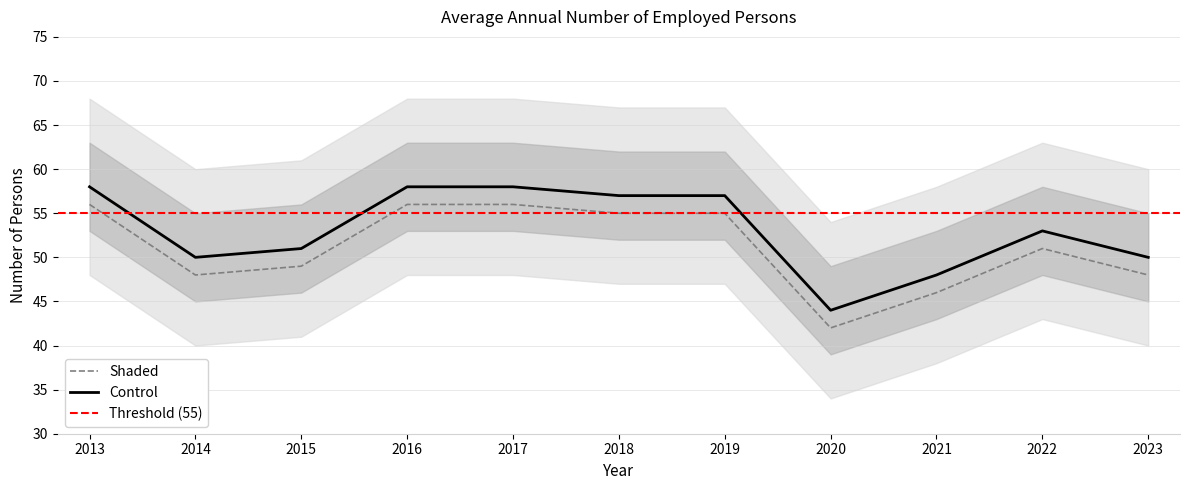

Rank the categories by value from lowest to highest.

2020, 2021, 2014, 2023, 2015, 2022, 2018, 2019, 2013, 2016, 2017